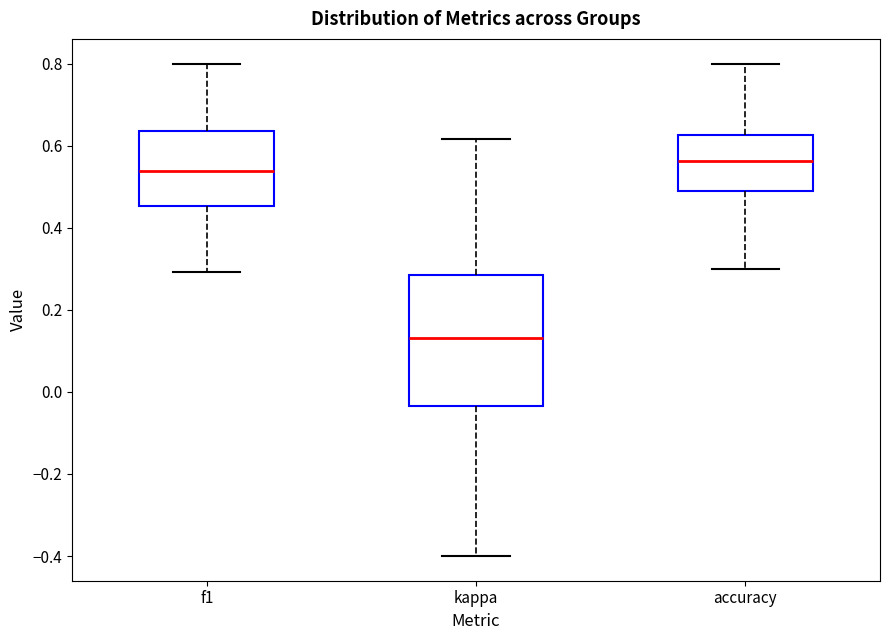

Reading left to right, read every box against the y-axis: the position of its median line, the range the box covers, and the ends of its whiskers. The values are not printed on the chart, so give them approximately, as read against the axis.

f1: median 0.54, box 0.46 to 0.64, whiskers 0.30 to 0.80
kappa: median 0.14, box -0.04 to 0.28, whiskers -0.40 to 0.62
accuracy: median 0.56, box 0.50 to 0.62, whiskers 0.30 to 0.80